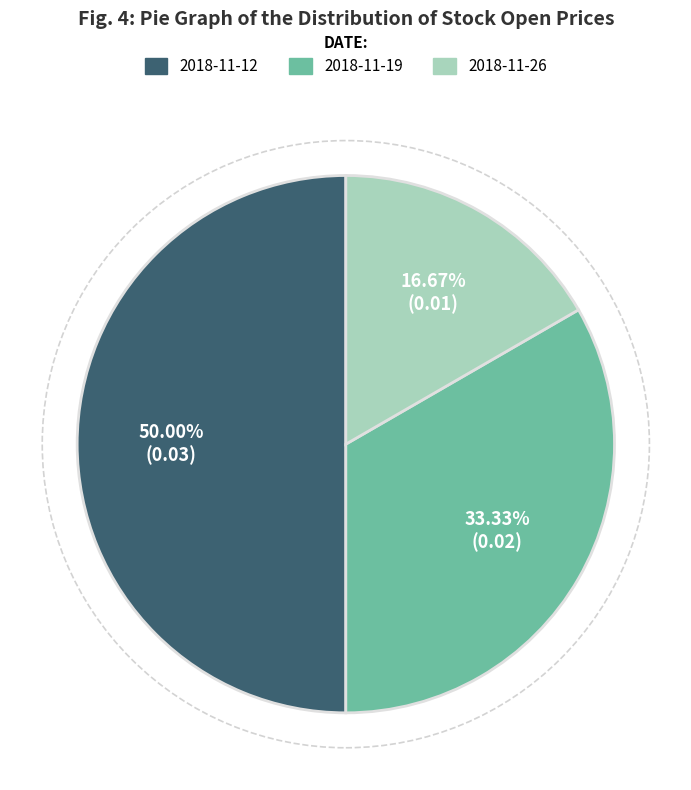

What percentage do 2018-11-19 and 2018-11-26 together represent?

50.0%